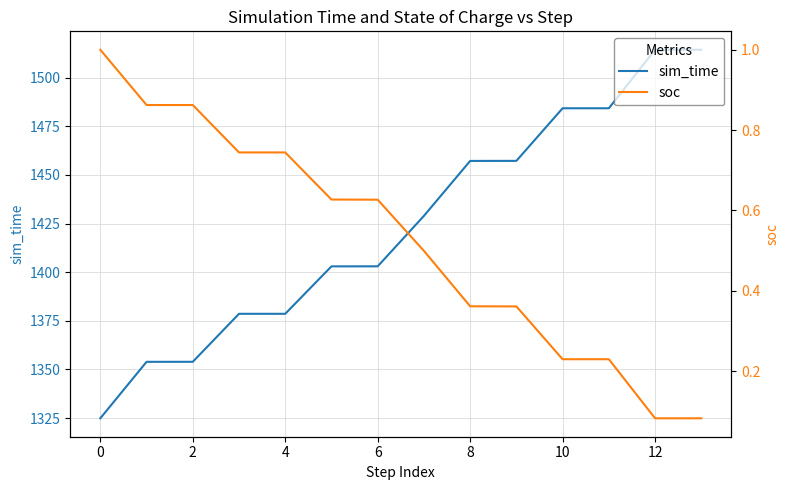

True or false: sim_time has more than 1 points higher than both neighbors.

False